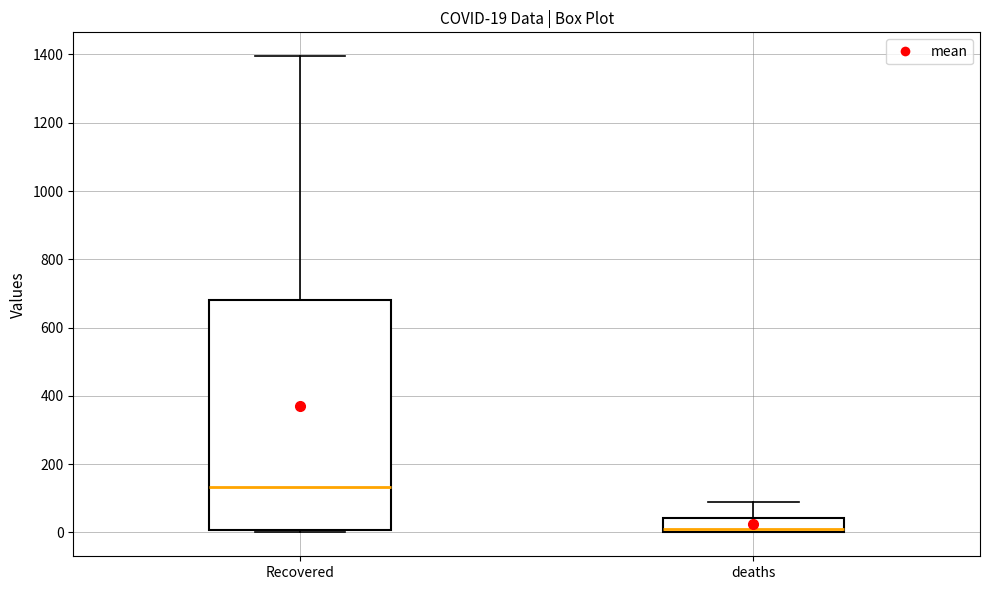

Which box is the tallest, from its lower edge to its upper edge?

Recovered